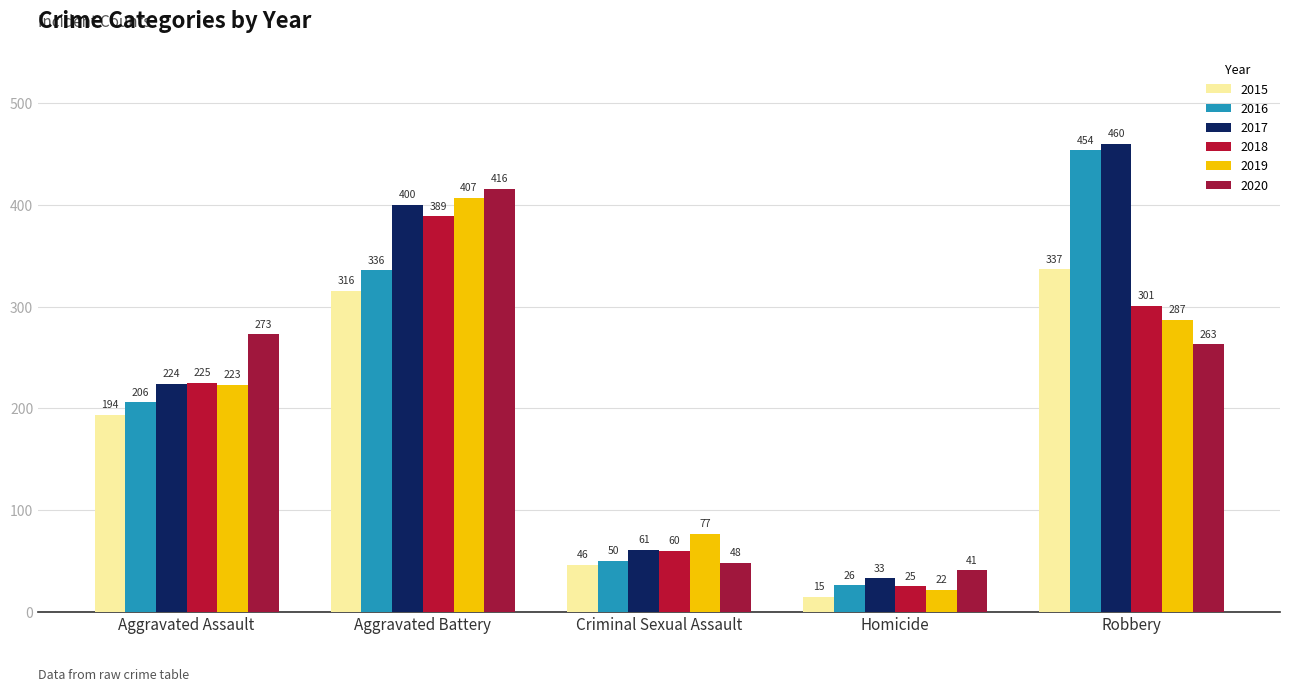

What is the lowest value of the 2018 series?

25